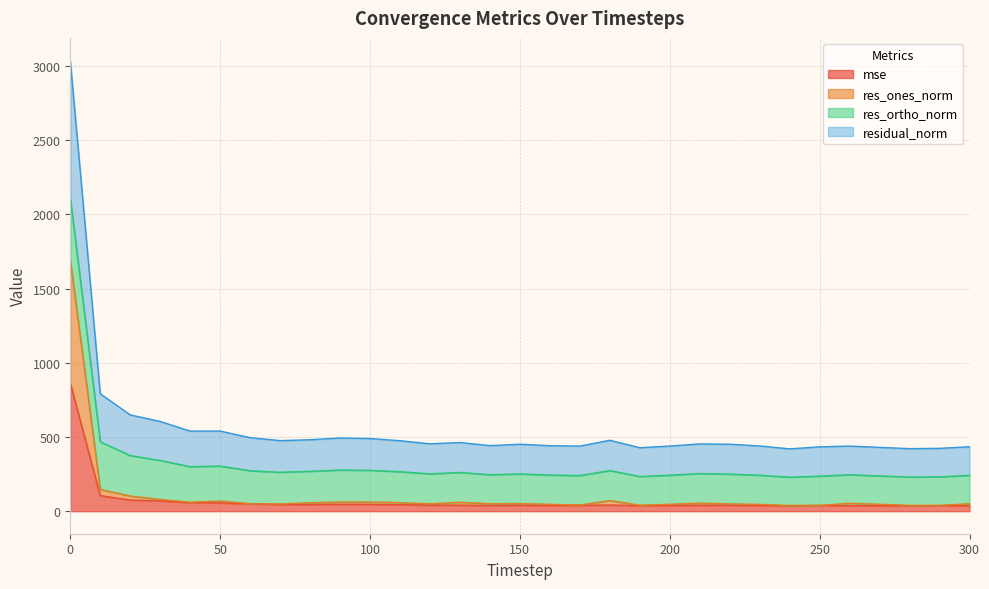

True or false: residual_norm and res_ones_norm cross at least once.

False